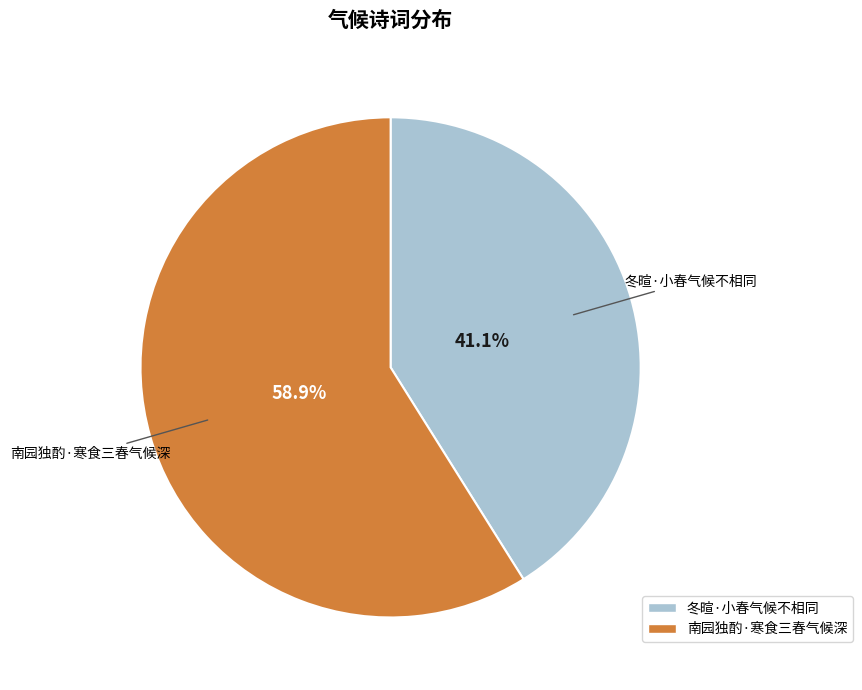

True or false: 冬暄·小春气候不相同 accounts for 41% of the total.

True